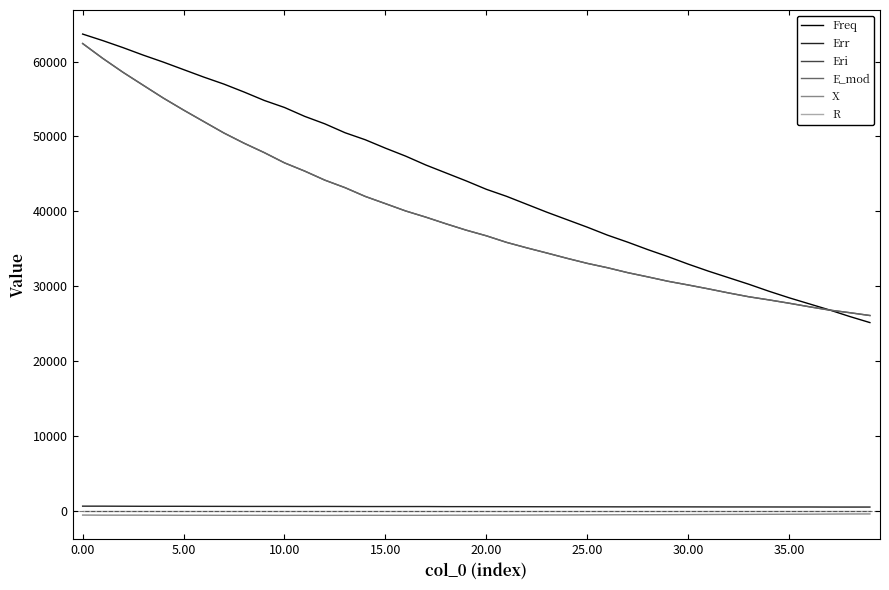

True or false: Err and Freq intersect in this chart.

False